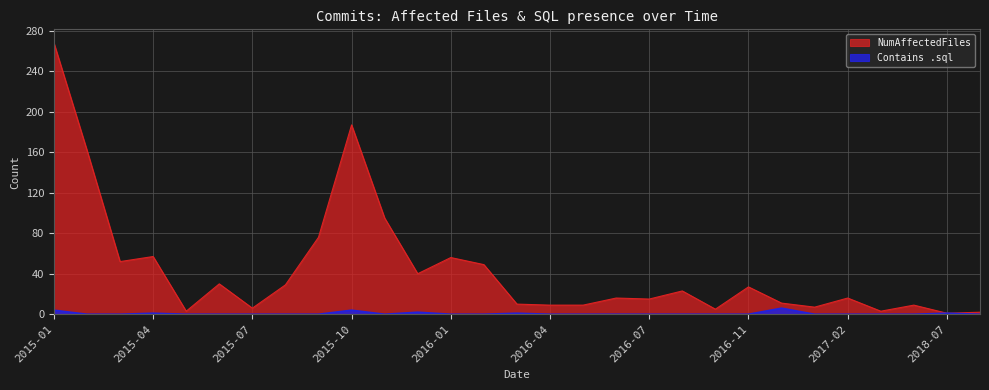

What is the average value of the NumAffectedFiles series?

44